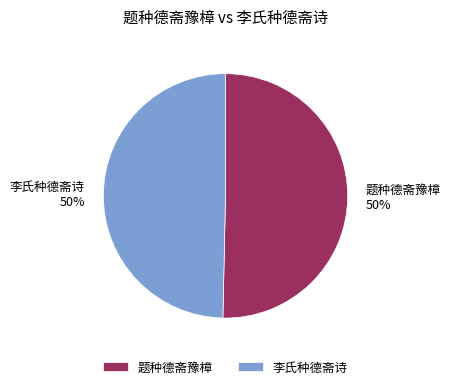

To the nearest percent, what portion does 李氏种德斋诗 represent?

50%